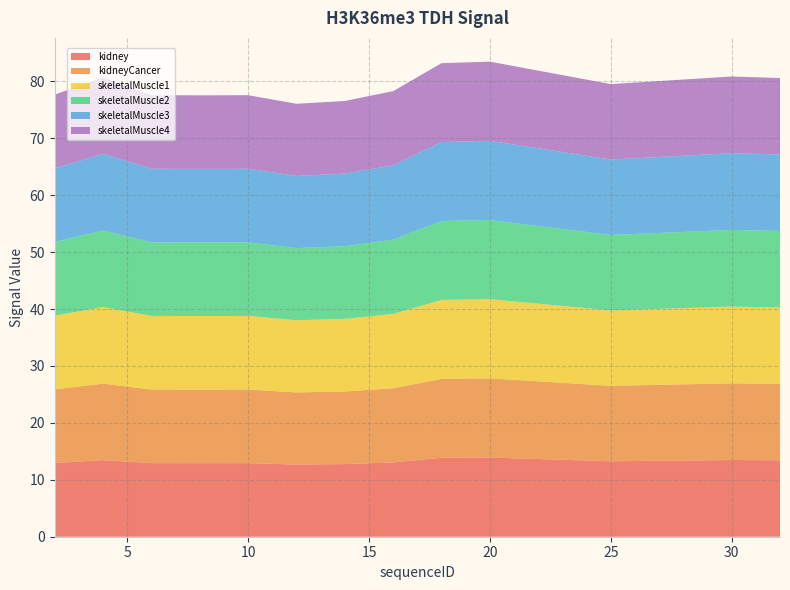

Reading right to left, extract all data points from this chart.

kidney: 13.4	13.5	13.3	13.9	13.9	13.0	12.8	12.7	12.9	12.9	12.9	13.4	12.9
kidneyCancer: 13.4	13.5	13.3	13.9	13.9	13.0	12.8	12.7	12.9	12.9	12.9	13.4	12.9
skeletalMuscle1: 13.4	13.5	13.3	13.9	13.9	13.0	12.8	12.7	12.9	12.9	12.9	13.4	12.9
skeletalMuscle2: 13.4	13.5	13.3	13.9	13.9	13.0	12.8	12.7	12.9	12.9	12.9	13.4	12.9
skeletalMuscle3: 13.4	13.5	13.3	13.9	13.9	13.0	12.8	12.7	12.9	12.9	12.9	13.4	12.9
skeletalMuscle4: 13.4	13.5	13.3	13.9	13.9	13.0	12.8	12.7	12.9	12.9	12.9	13.4	12.9